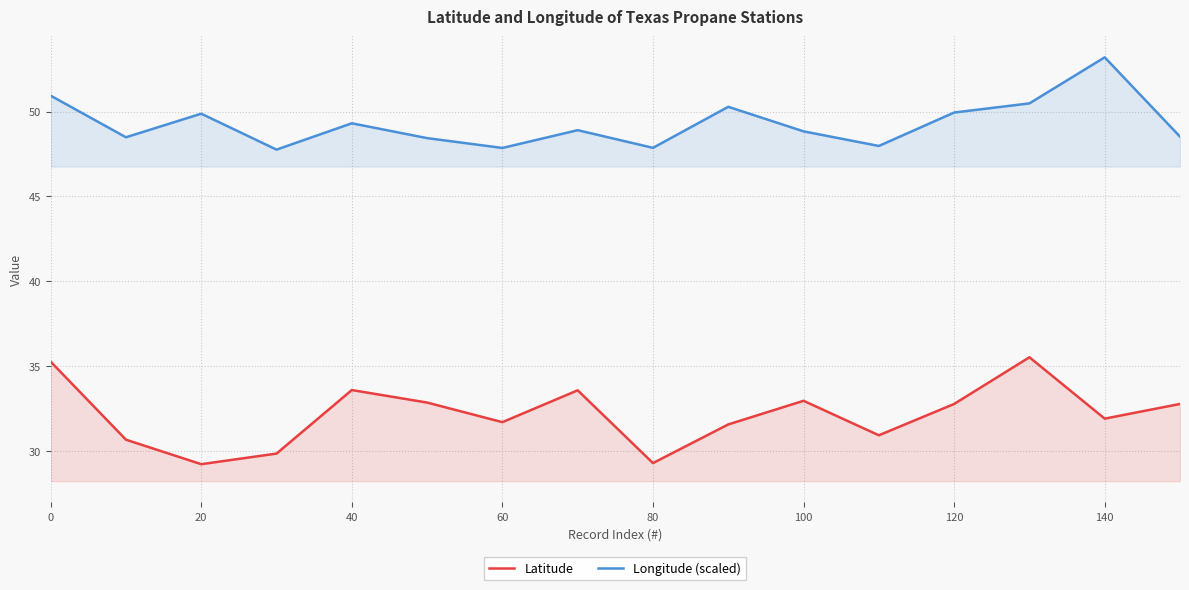

How many lines are shown in the chart?

2